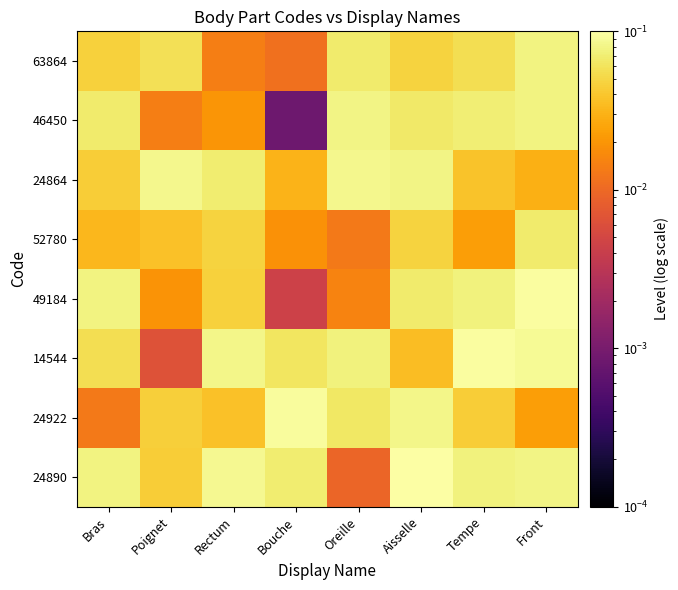

Between Poignet and Front, which is larger?

Front